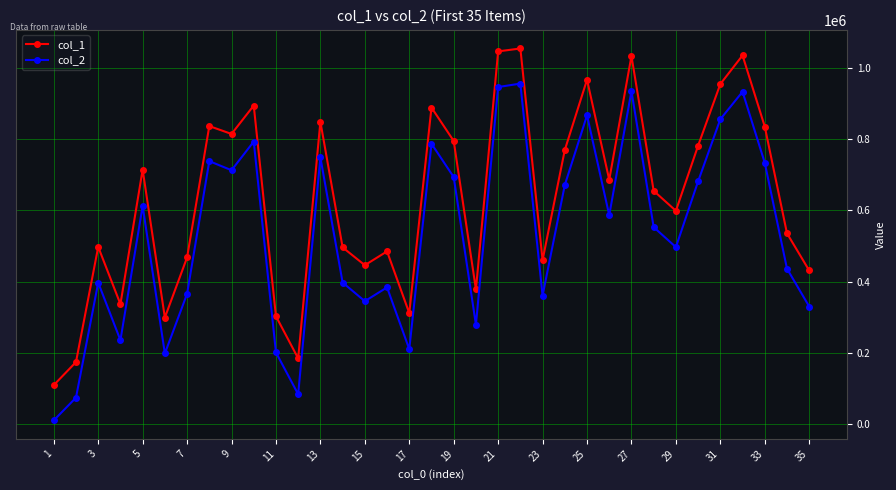

What is the minimum value shown in the chart?

11357